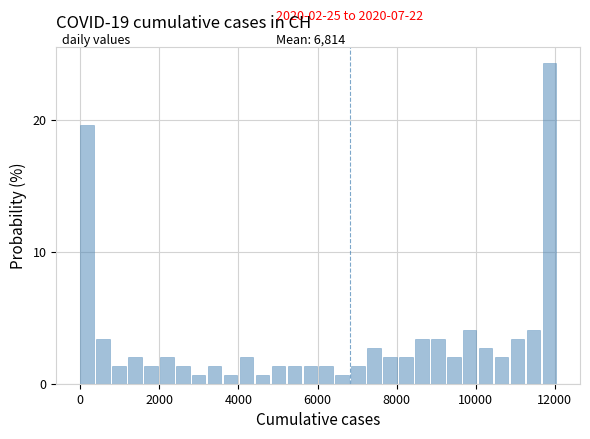

Around what value on the x-axis is the tallest bar? Give the approximate position of its centre, as read against the axis.

11800